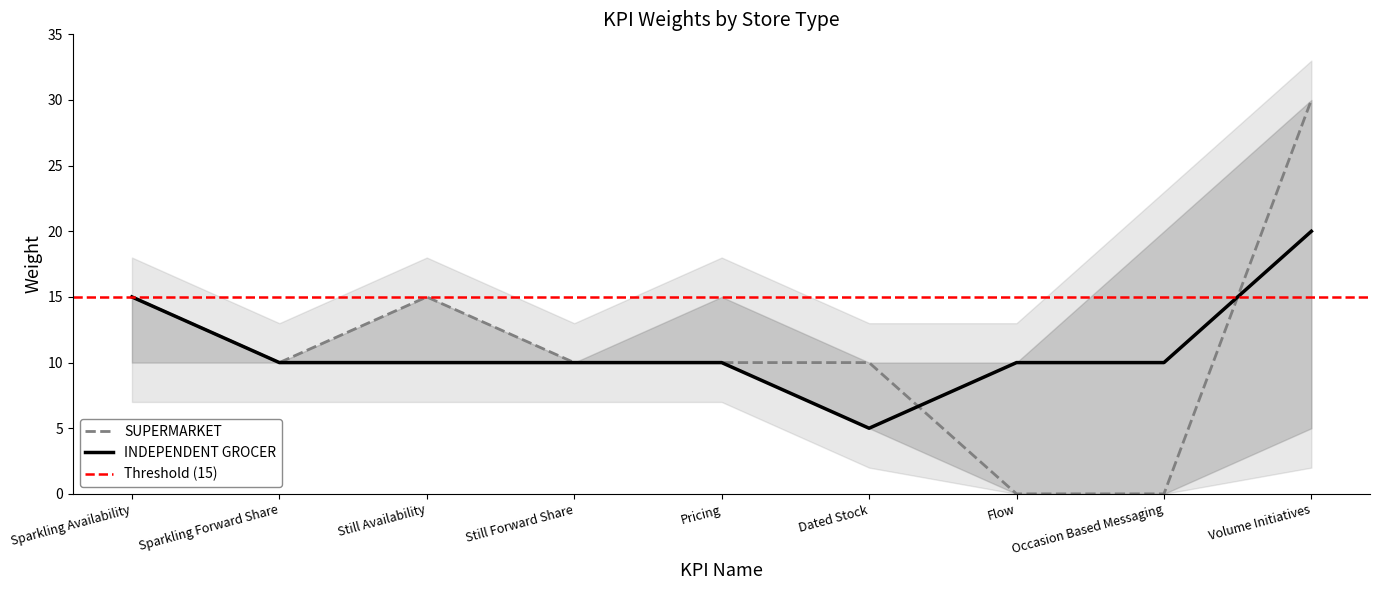

Is it true that INDEPENDENT GROCER equals 10 at Flow?

True